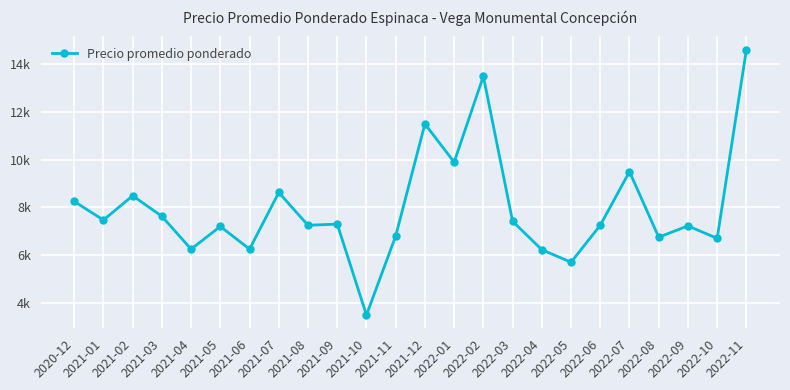

Is this an area chart (filled region under the line)?

No